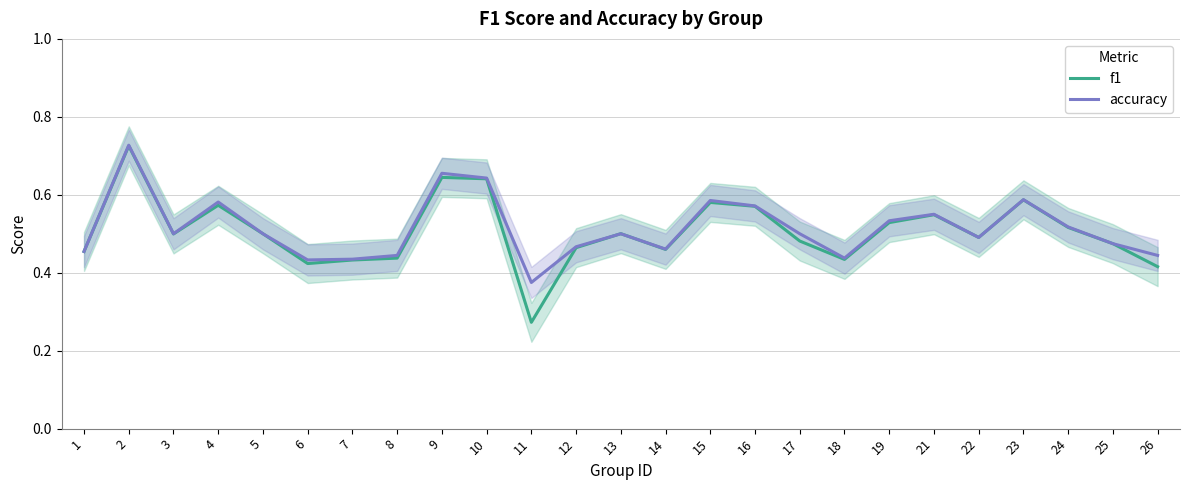

Reading left to right, what are all the values shown in this chart?

f1: 0.5	0.7	0.5	0.6	0.5	0.4	0.4	0.4	0.6	0.6	0.3	0.5	0.5	0.5	0.6	0.6	0.5	0.4	0.5	0.5	0.5	0.6	0.5	0.5	0.4
accuracy: 0.5	0.7	0.5	0.6	0.5	0.4	0.4	0.4	0.7	0.6	0.4	0.5	0.5	0.5	0.6	0.6	0.5	0.4	0.5	0.6	0.5	0.6	0.5	0.5	0.4